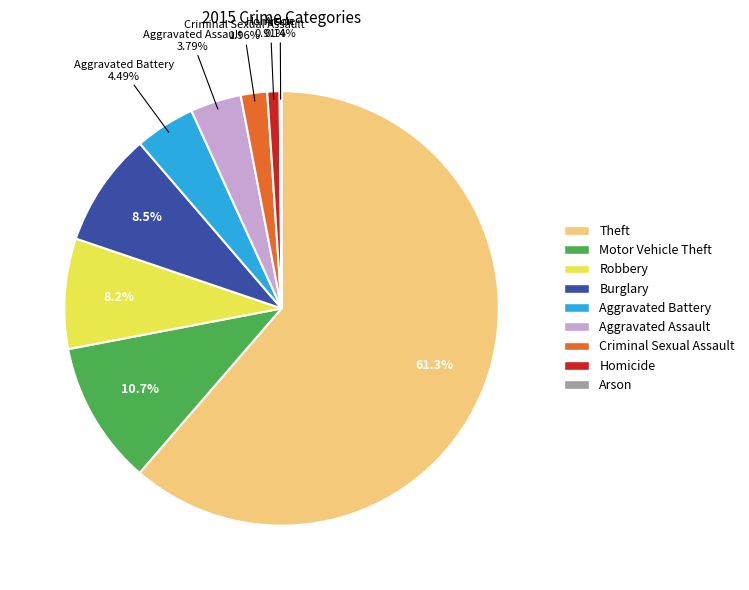

What is the largest slice in the pie chart?

Theft